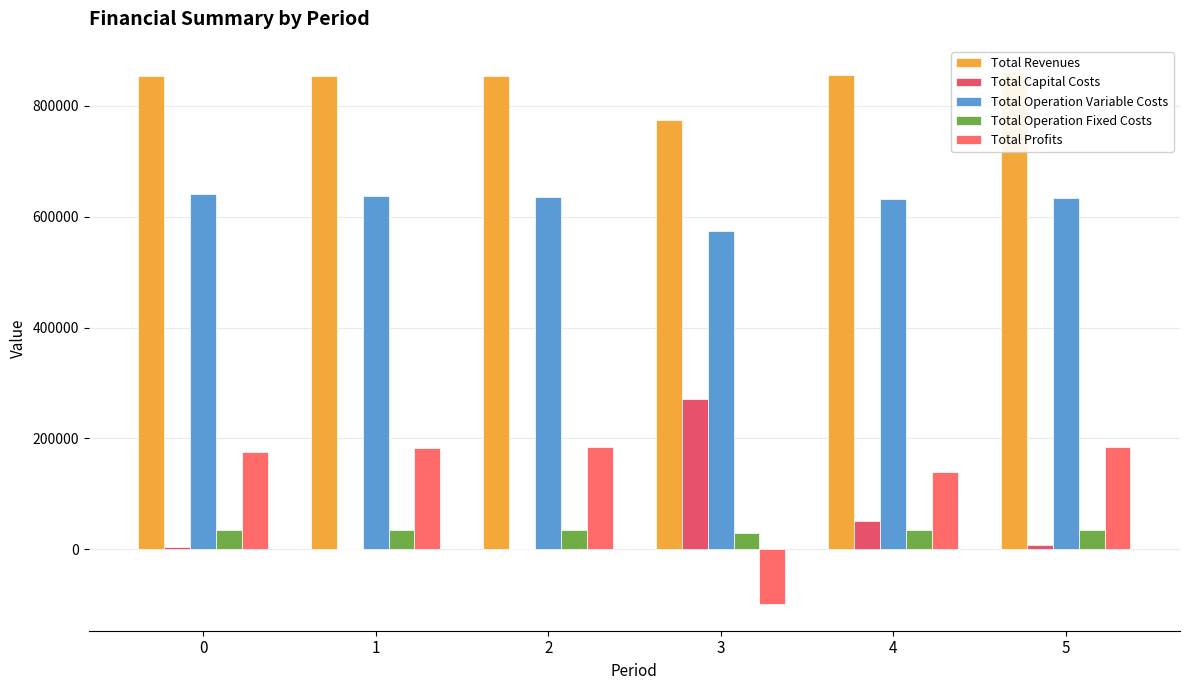

Reading left to right, transcribe all the data shown in this chart.

Total Revenues: 0=854765.9	1=854765.9	2=854765.9	3=774735.6	4=855755.3	5=860333.8
Total Capital Costs: 0=4352.0	1=0.0	2=0.0	3=270400.0	4=50400.0	5=8000.0
Total Operation Variable Costs: 0=640409.7	1=638128.8	2=635844.7	3=574237.9	4=631998.1	5=633069.9
Total Operation Fixed Costs: 0=34108.7	1=34108.7	2=34108.7	3=28896.5	4=34192.8	5=34613.2
Total Profits: 0=175895.4	1=182528.4	2=184812.4	3=-98798.8	4=139164.4	5=184650.7